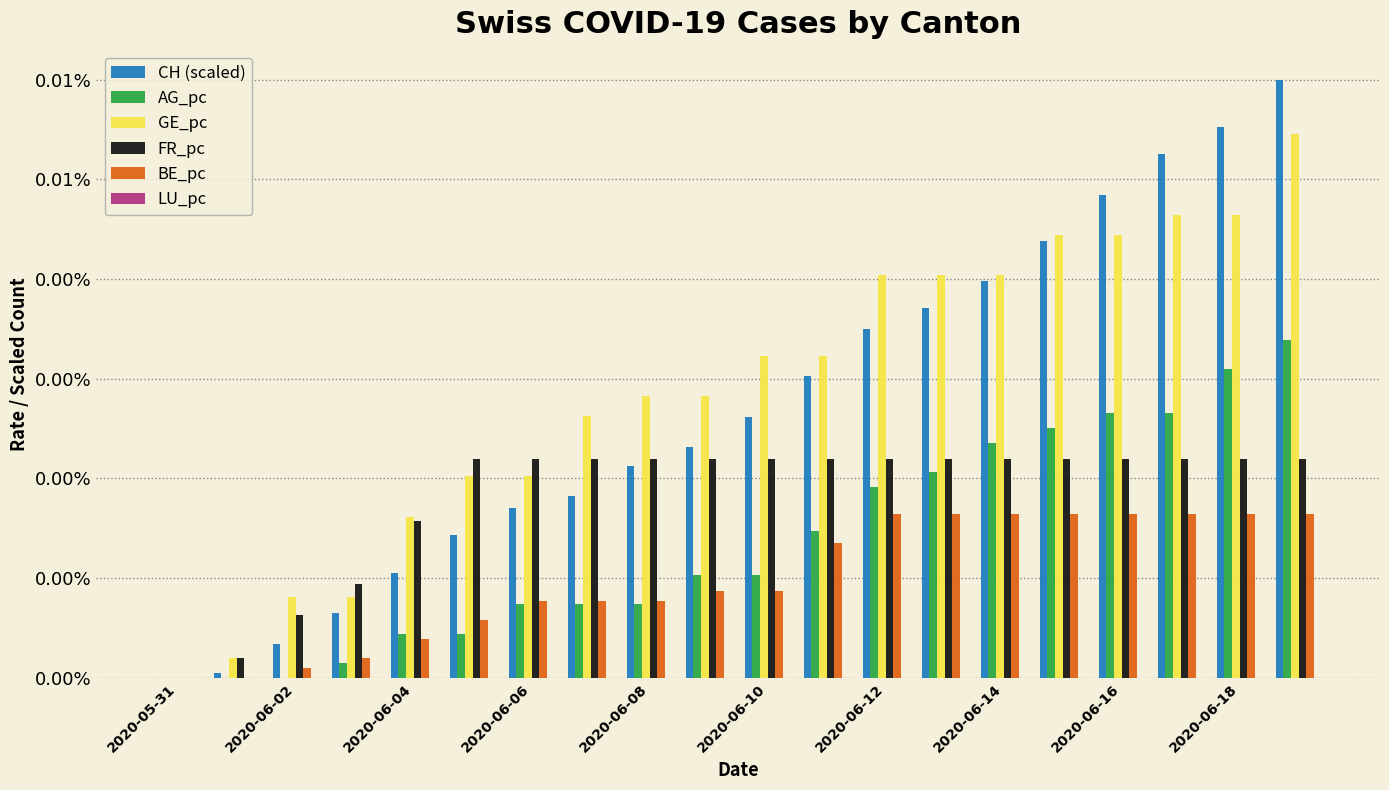

Does the chart contain stacked bars?

No